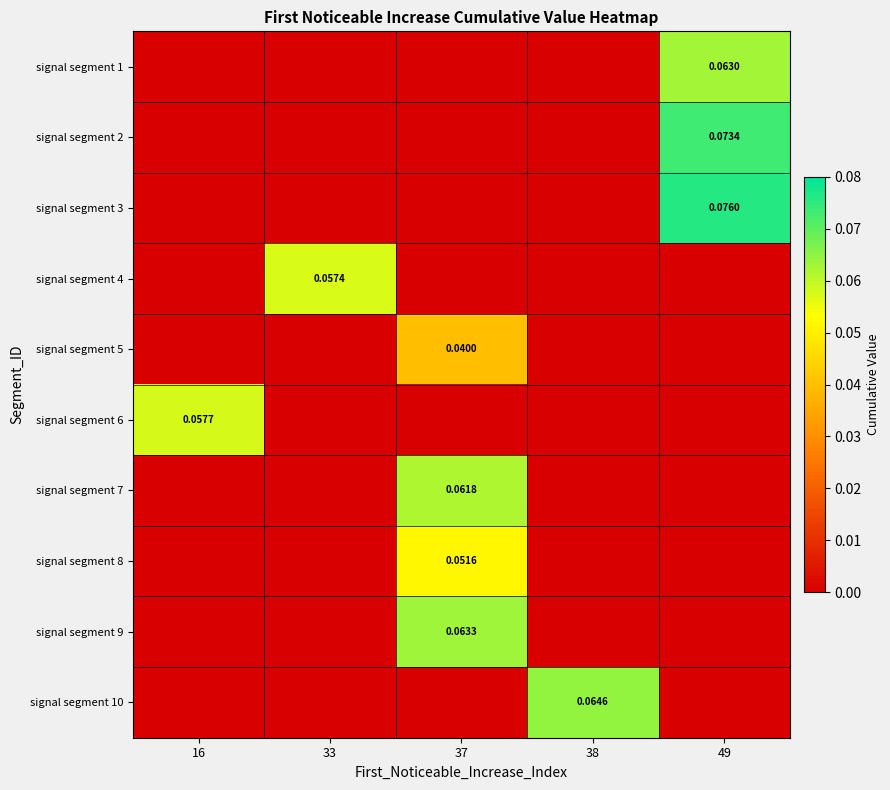

Is the value of signal segment 1 at 49 greater than the value of signal segment 3 at 49?

No